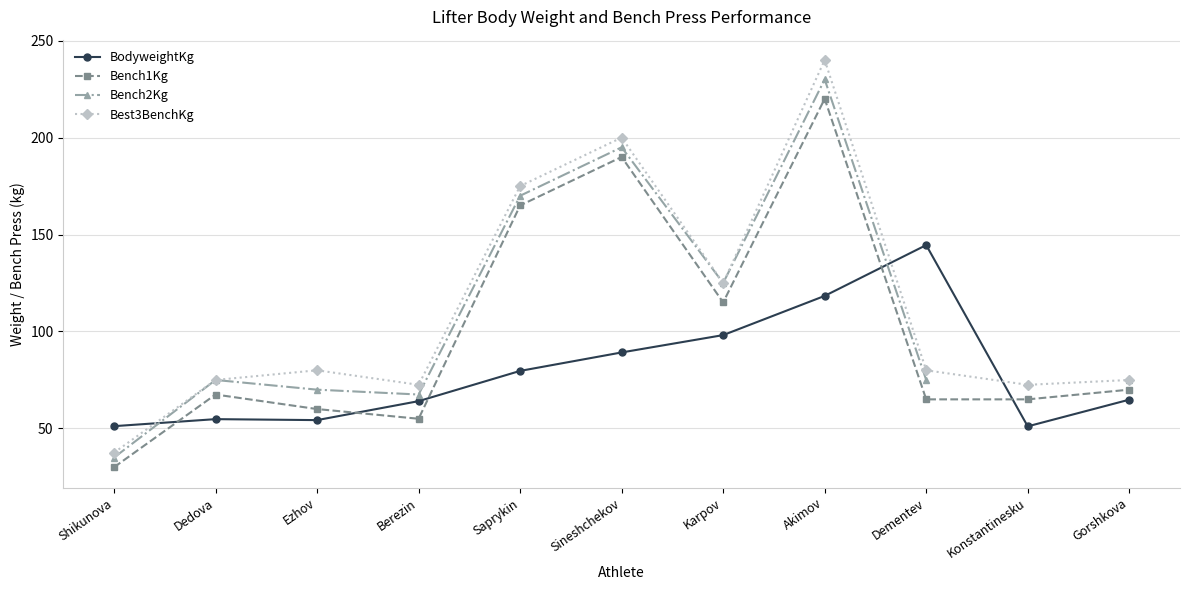

Rank the series at Dedova from lowest to highest value.

BodyweightKg, Bench1Kg, Bench2Kg, Best3BenchKg